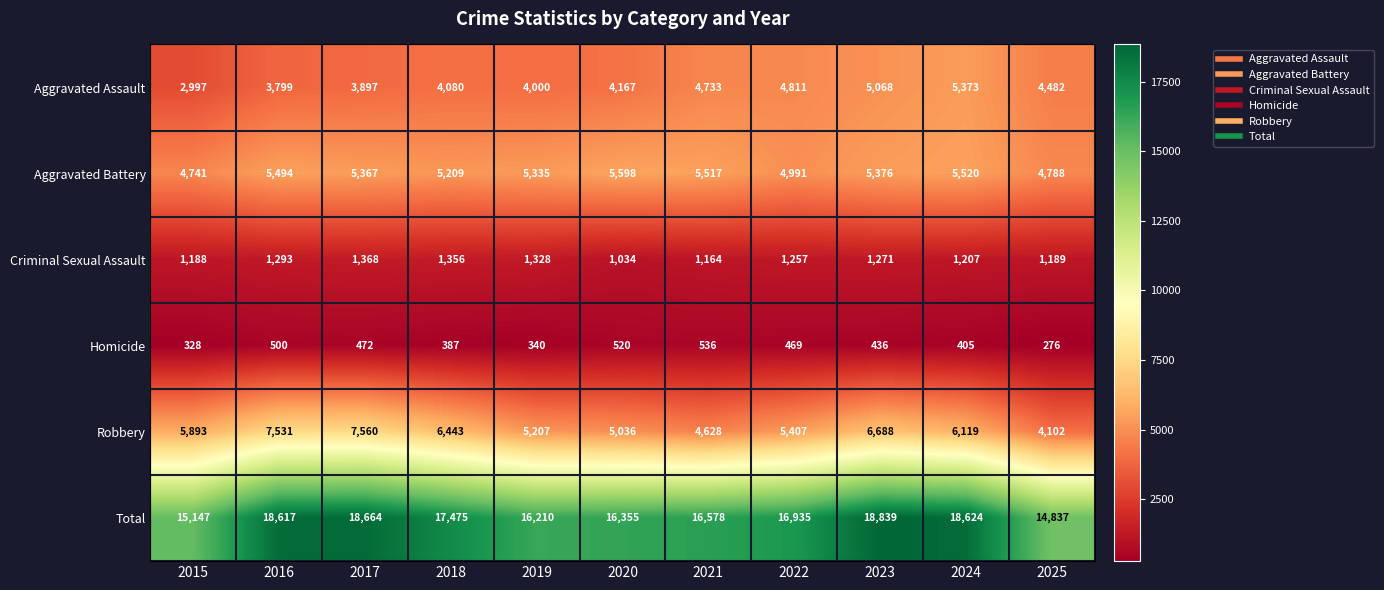

How many values in the Criminal Sexual Assault series are below 1257?

5